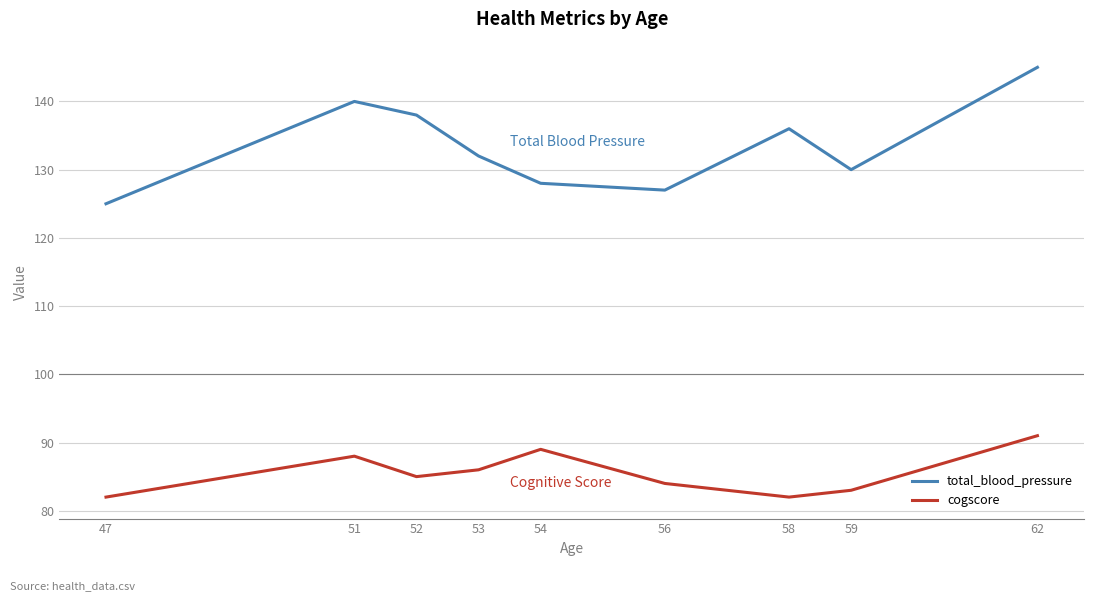

Rank the series by their maximum value, from lowest to highest.

cogscore, total_blood_pressure